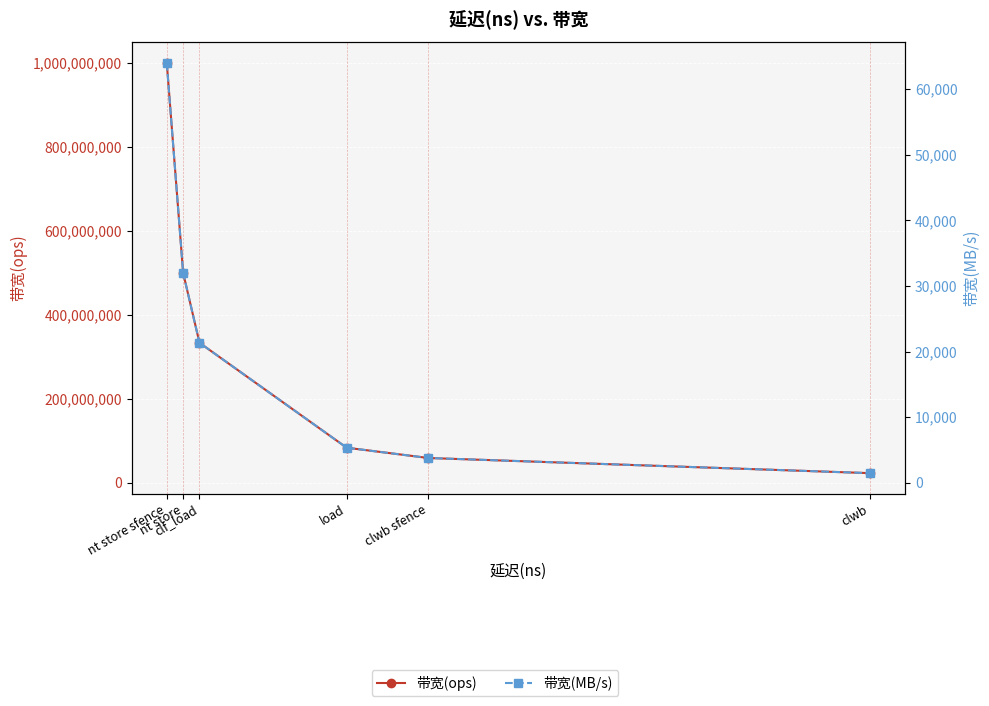

What is the difference between the maximum and minimum values in the 带宽(MB/s) series?

62546